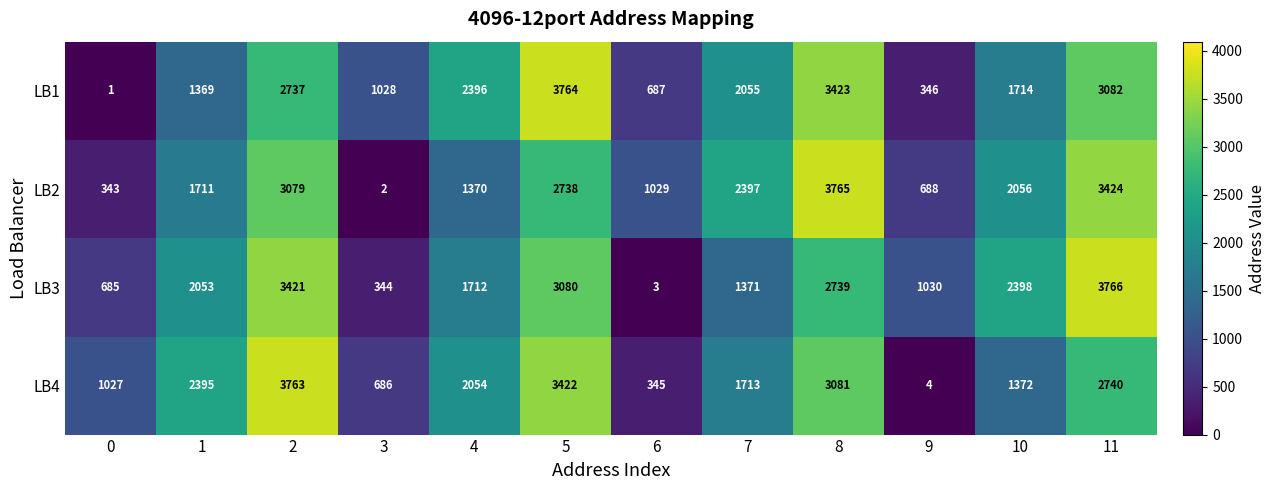

The LB1 series shows 1714 at 10. True or false?

True